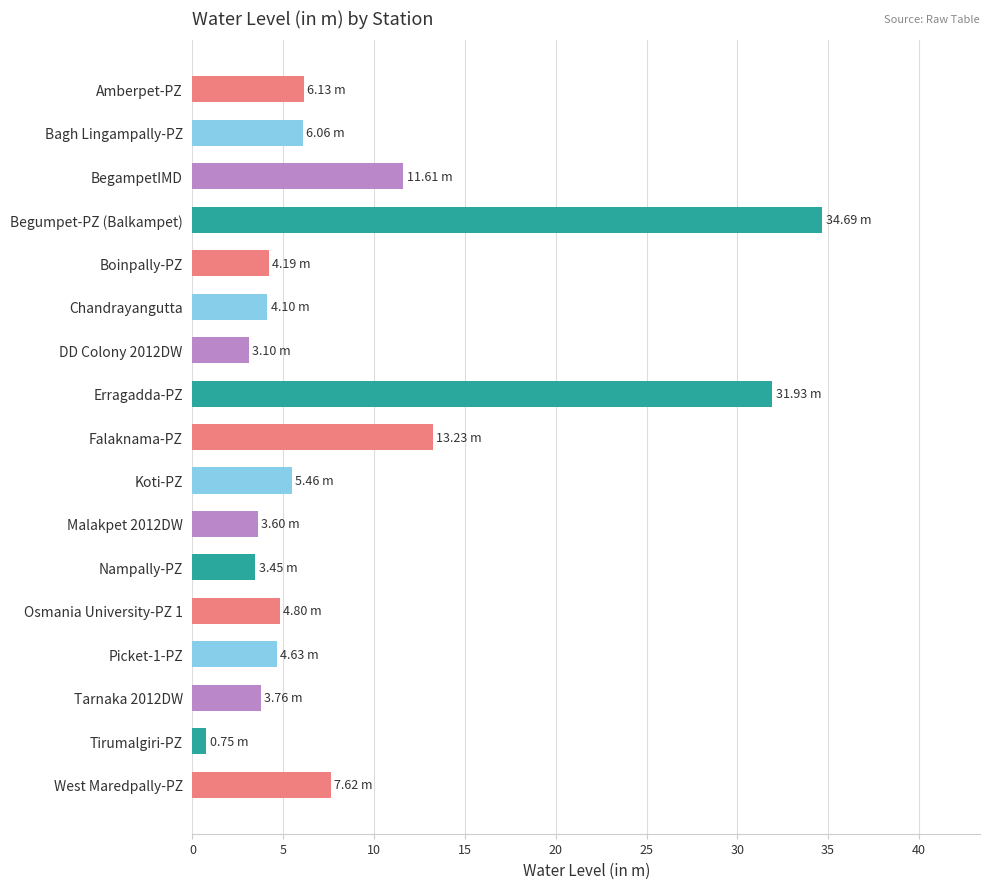

What is the maximum value shown in the chart?

34.7